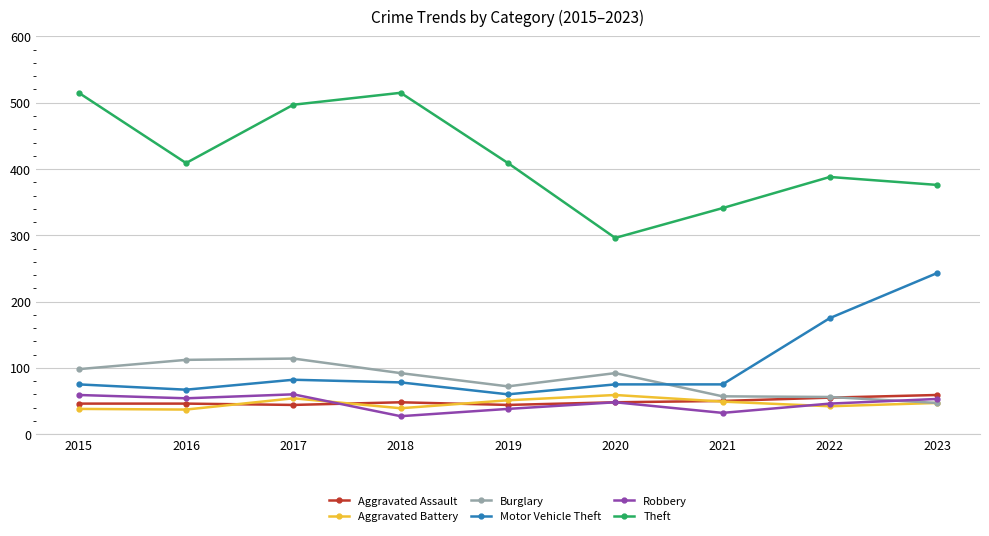

At how many categories does at least one series exceed 266?

9